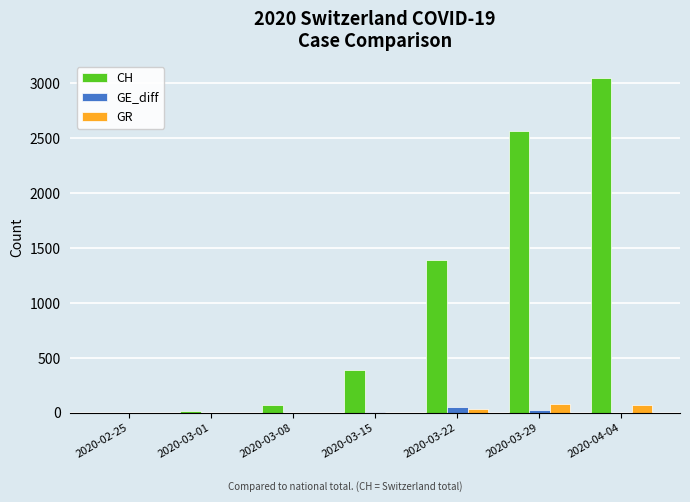

Count the number of categories in the chart.

7